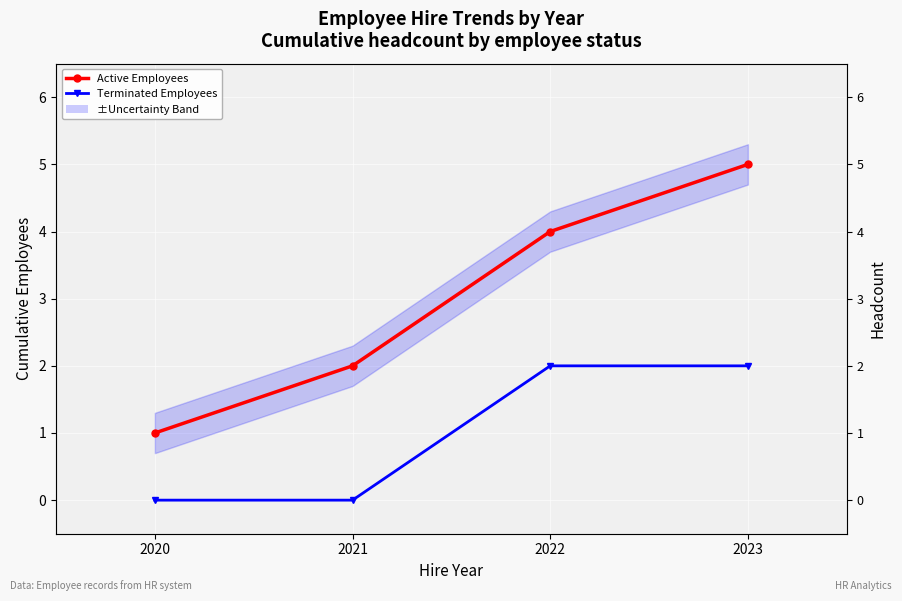

How many positive values does the Terminated Employees series have?

2